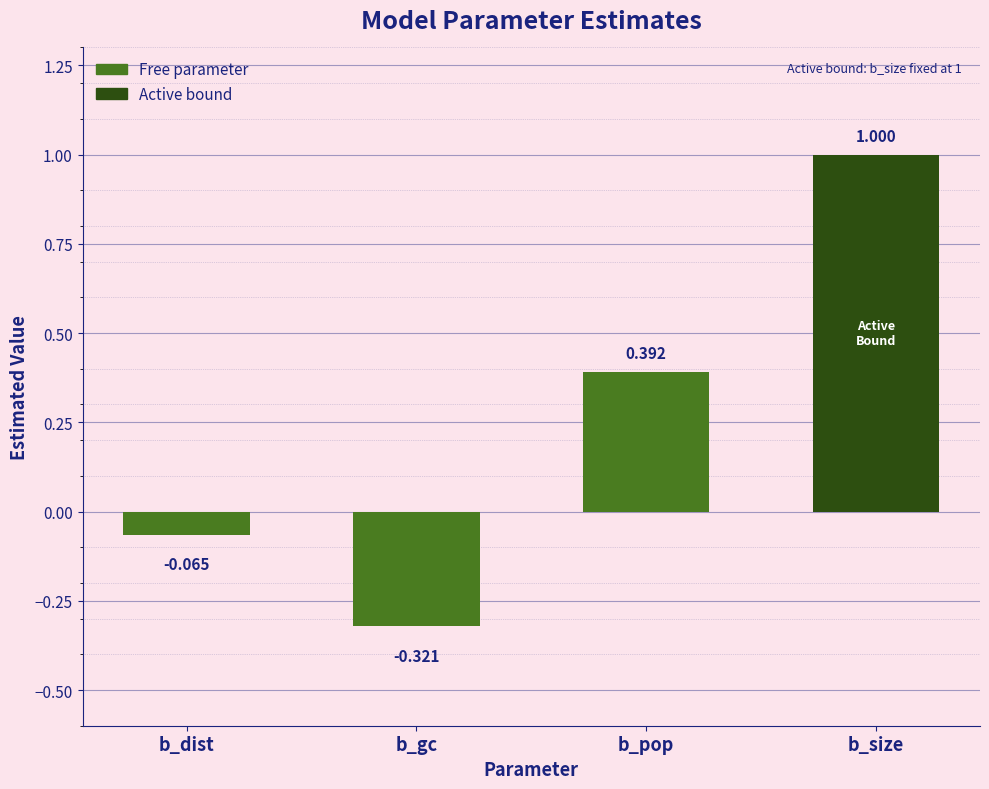

True or false: the data shows -0.1 at b_gc.

False